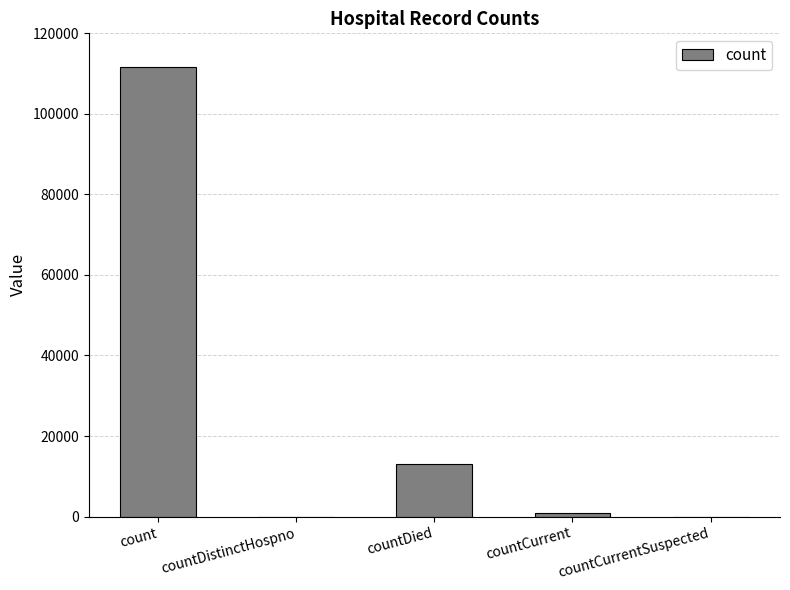

What is the ratio of the value at countCurrent to the value at countDied?

0.1